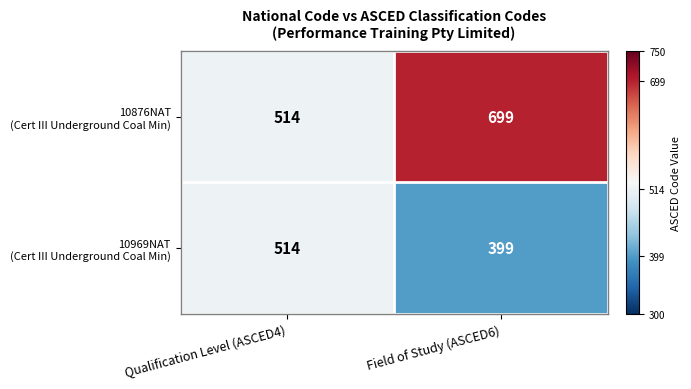

At which category does the chart reach its minimum across all series?

Field of Study (ASCED6)